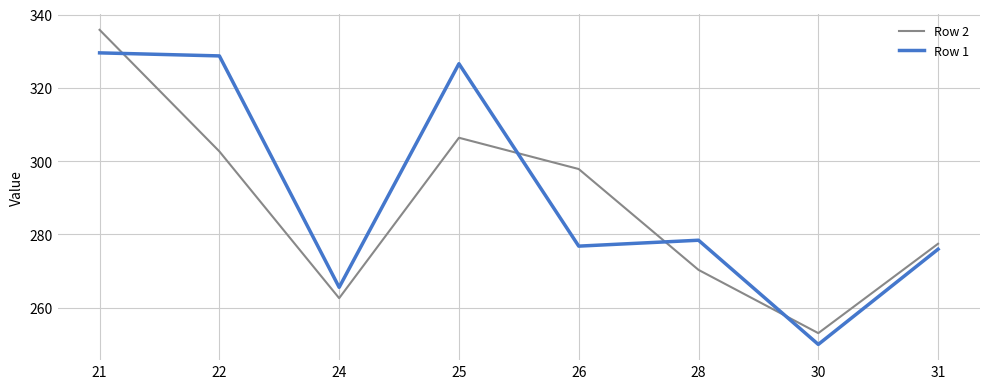

Where is Row 2 nearest to the value 294?

26